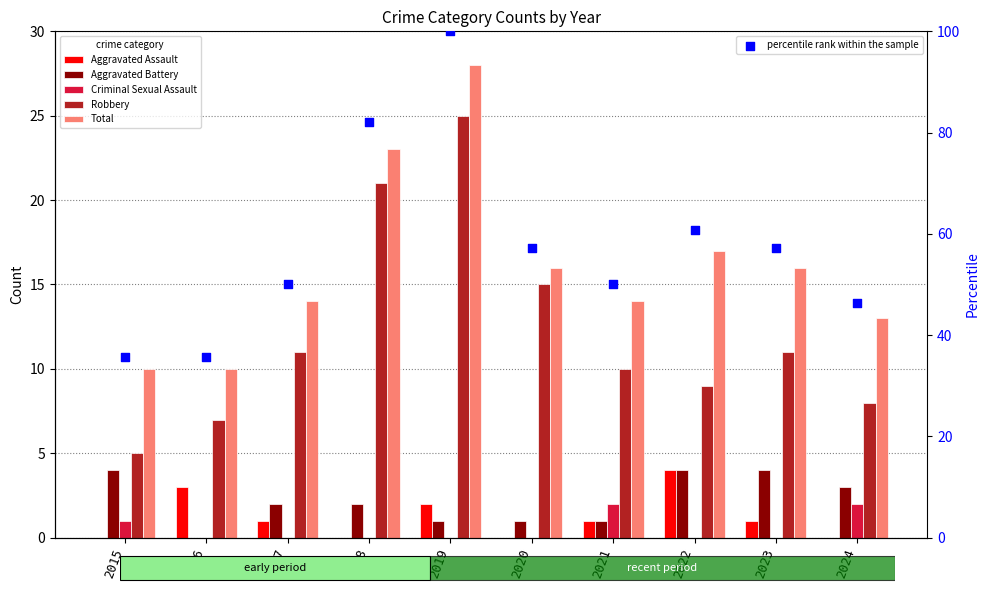

What are all the series names shown in the legend?

Aggravated Assault, Aggravated Battery, Criminal Sexual Assault, Robbery, Total, percentile rank within the sample